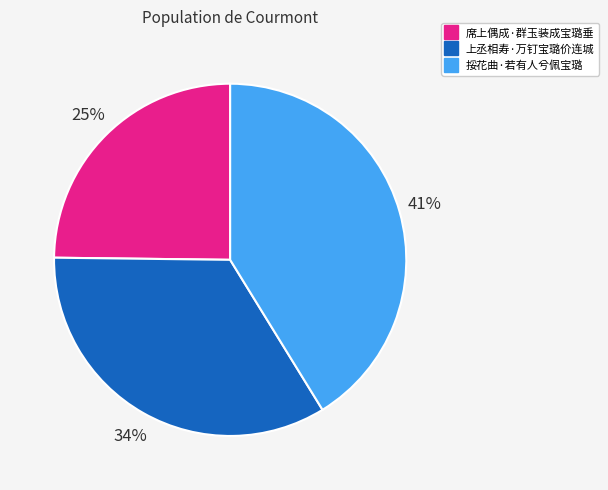

What is the ratio of the value at 上丞相寿·万钉宝璐价连城 to the value at 席上偶成·群玉装成宝璐垂?

1.4